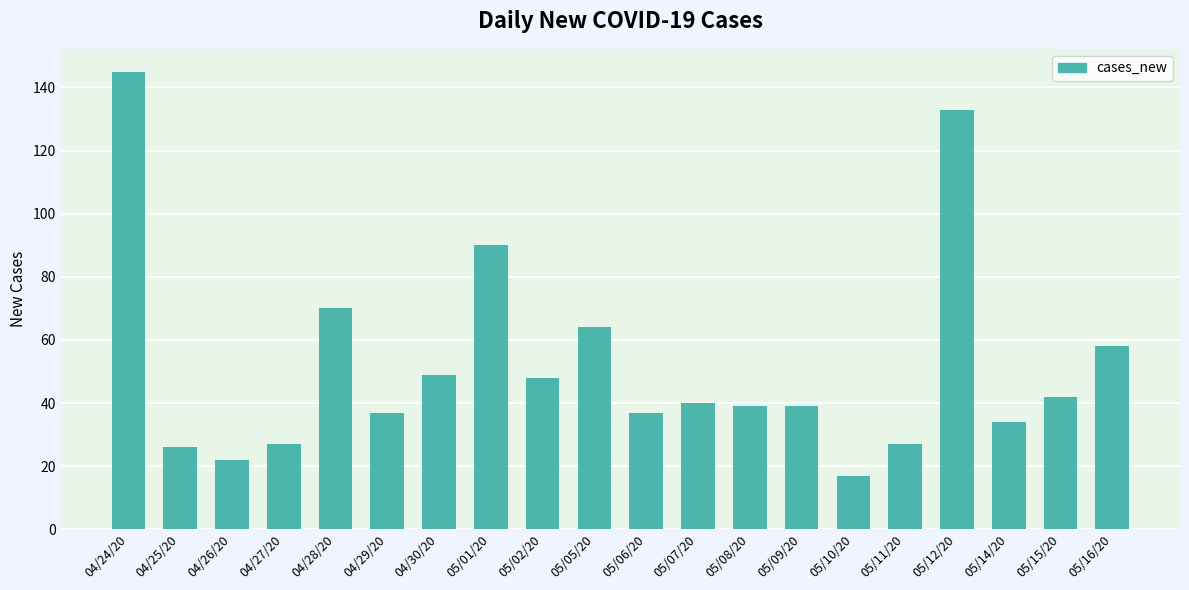

Reading left to right, extract all data points from this chart.

04/24/20=145	04/25/20=26	04/26/20=22	04/27/20=27	04/28/20=70	04/29/20=37	04/30/20=49	05/01/20=90	05/02/20=48	05/05/20=64	05/06/20=37	05/07/20=40	05/08/20=39	05/09/20=39	05/10/20=17	05/11/20=27	05/12/20=133	05/14/20=34	05/15/20=42	05/16/20=58